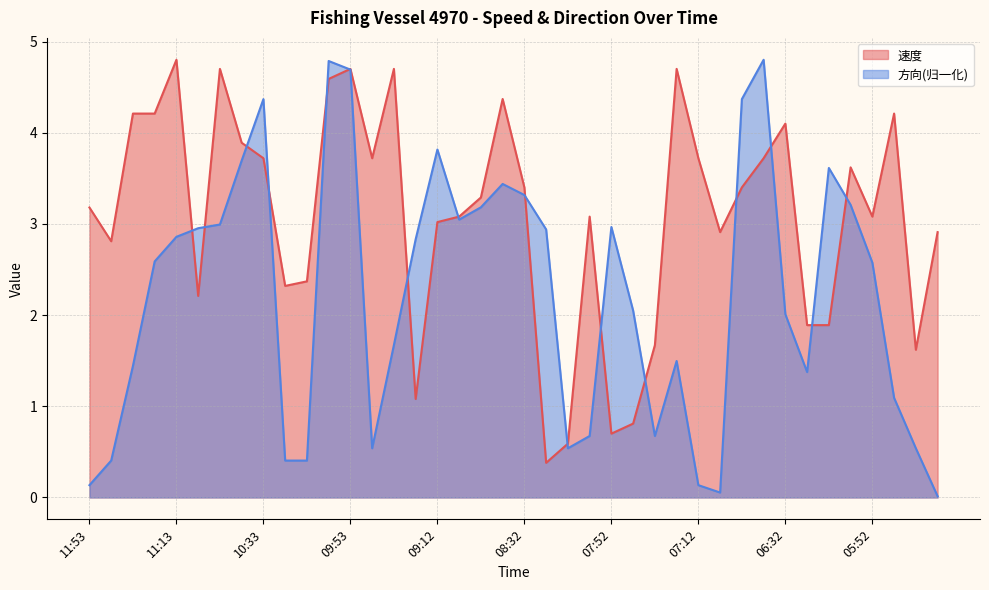

How many values in the 方向 series exceed 2?

23